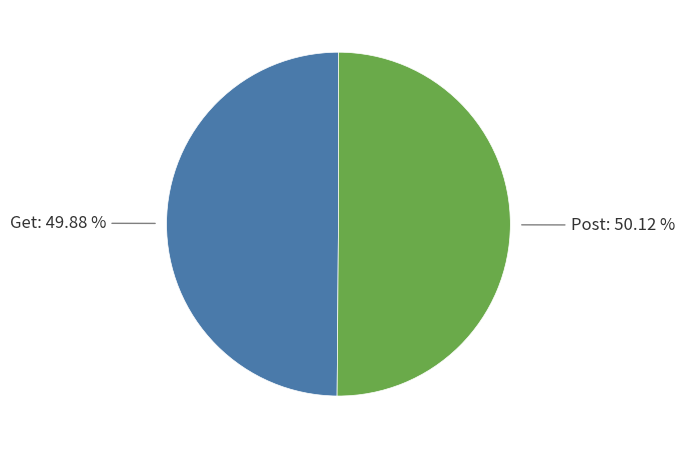

Approximately how many times larger is the value at Get: 49.88 % compared to Post: 50.12 %?

1.0